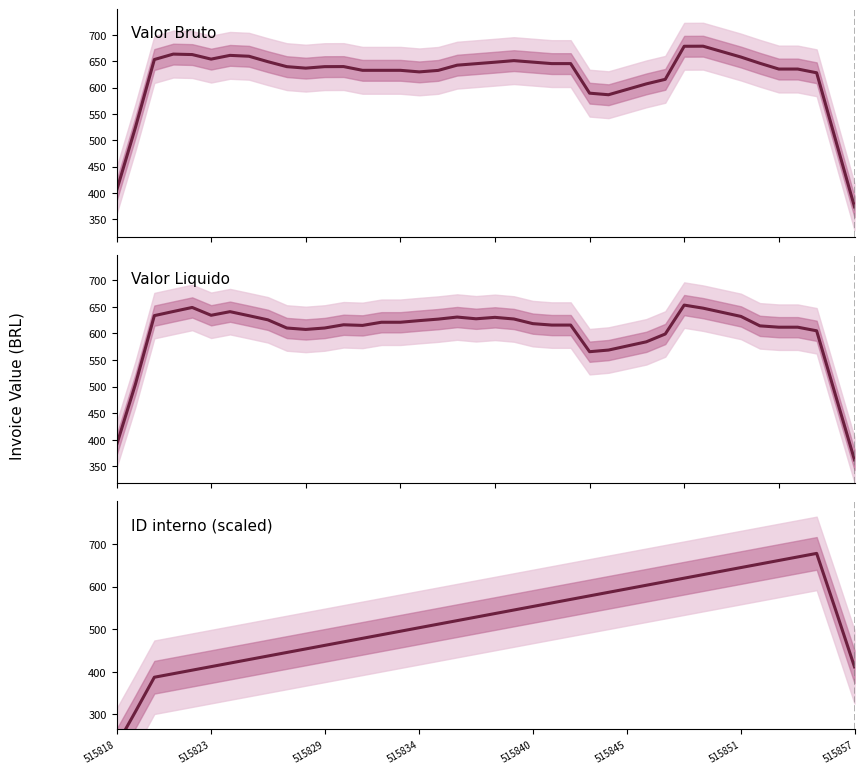

What is the smallest value displayed?

227.4